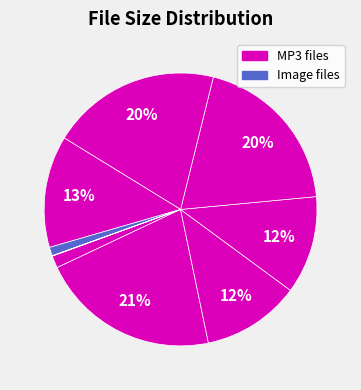

To the nearest percent, what is the difference between the largest and smallest slice percentages?

21%